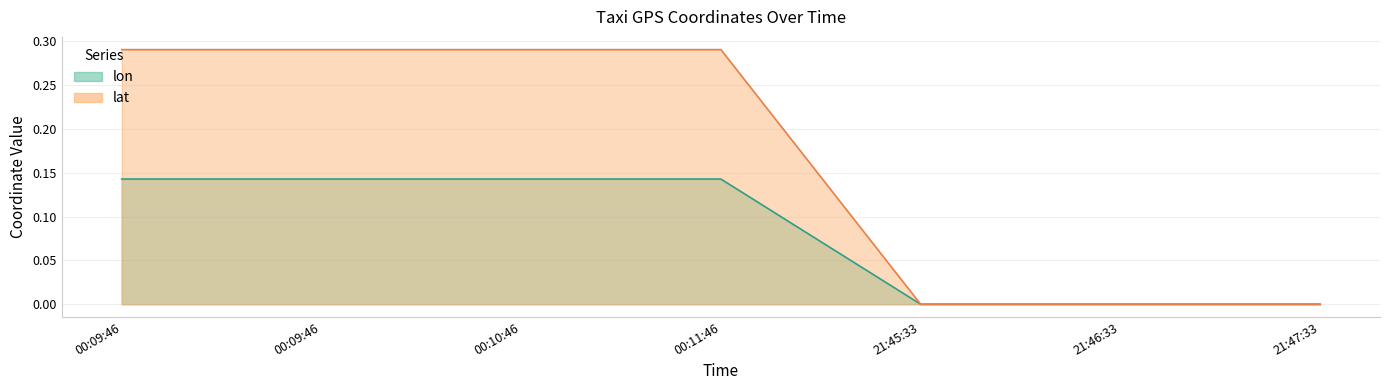

True or false: lat and lon cross at least once.

False